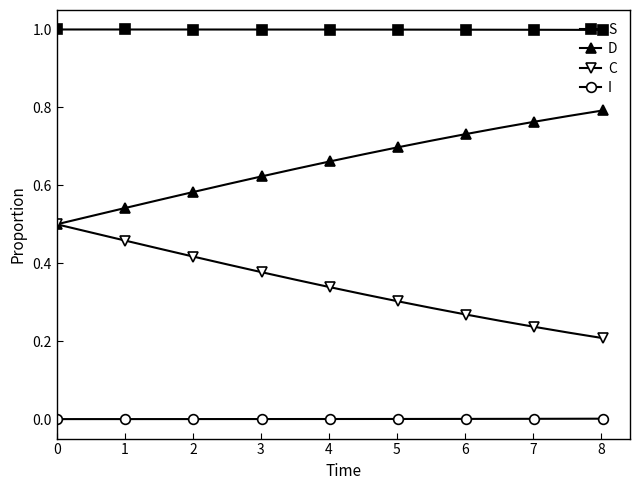

Which series has the largest total across all categories?

S